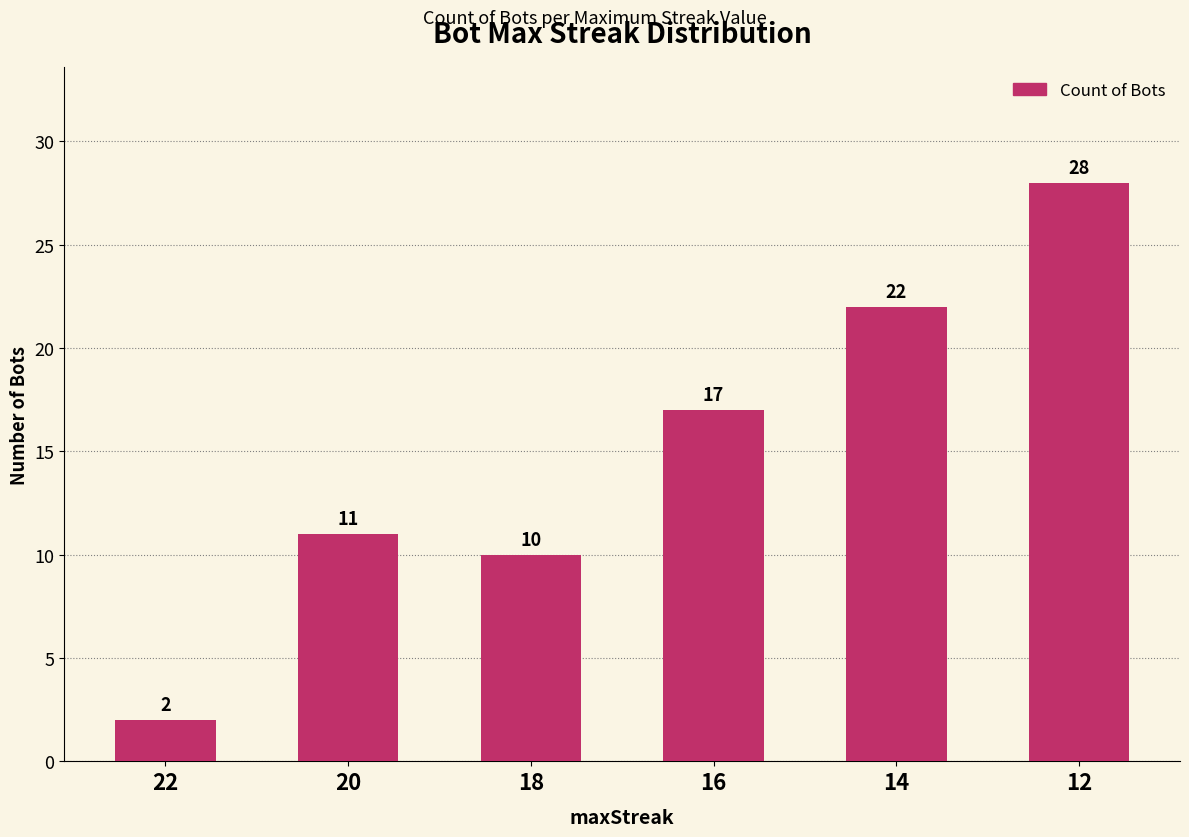

Reading left to right, extract all data points from this chart.

22=2	20=11	18=10	16=17	14=22	12=28